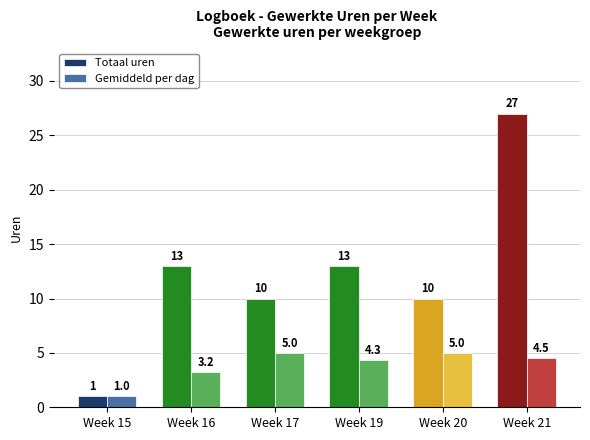

What is the average value of the Gemiddeld per dag series?

3.8